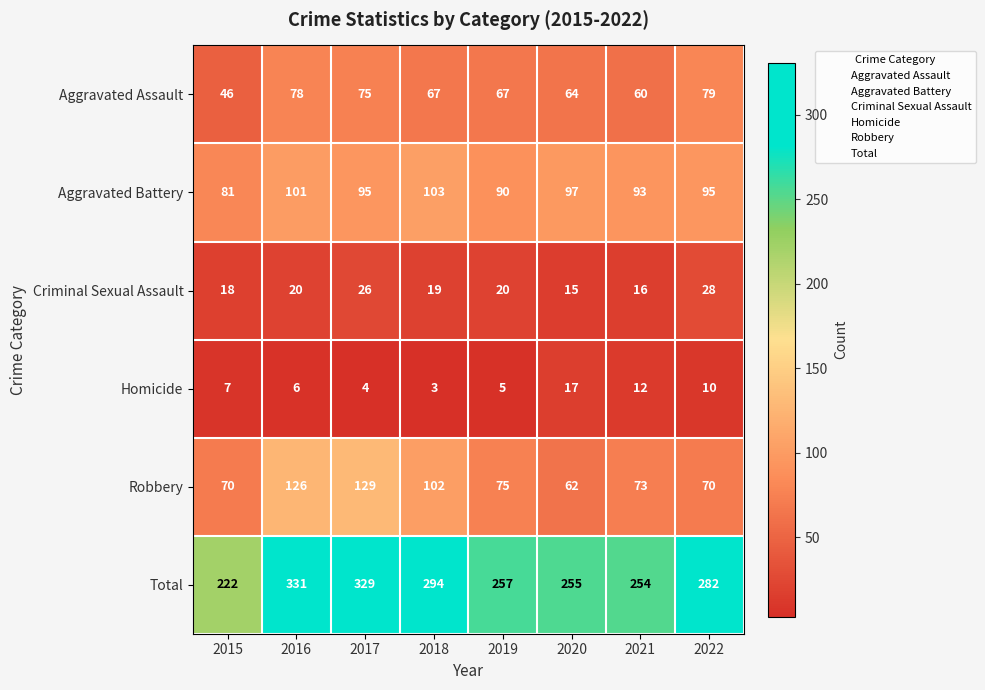

How many data points does each series have?

8